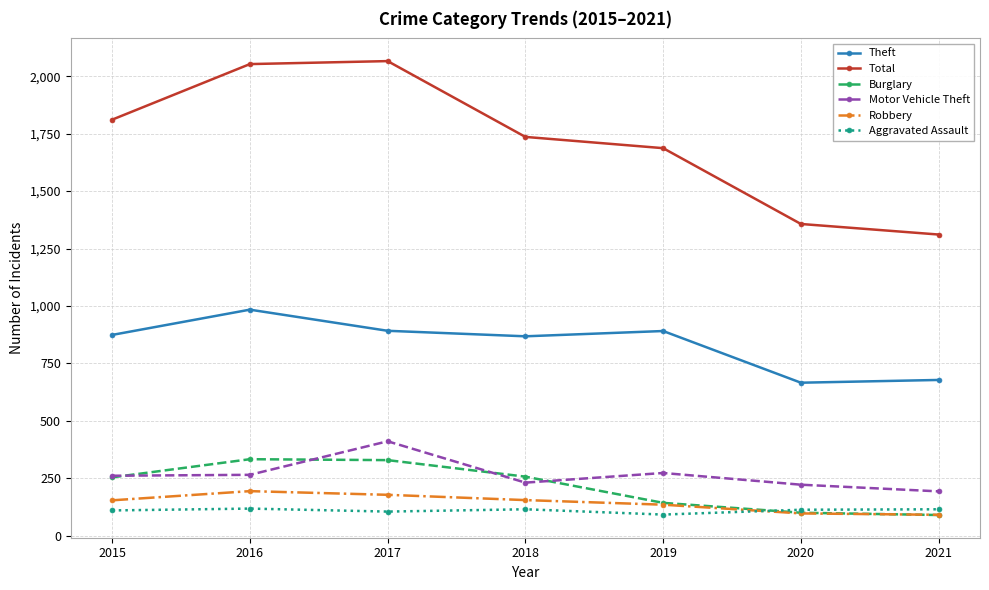

True or false: Motor Vehicle Theft has a value of 222 at 2020.

True